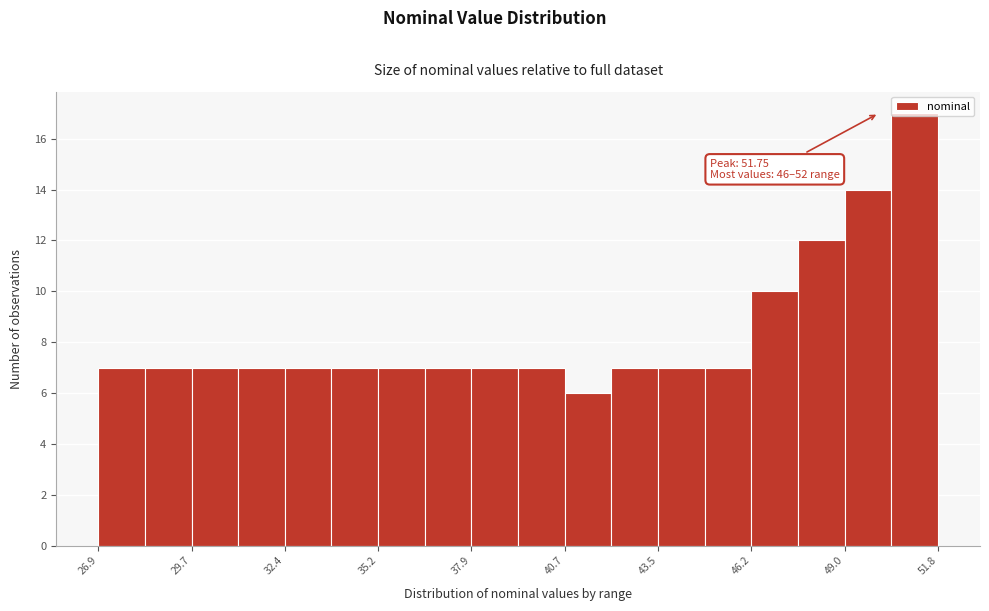

Around what value on the x-axis is the tallest bar? Give the approximate position of its centre, as read against the axis.

51.0